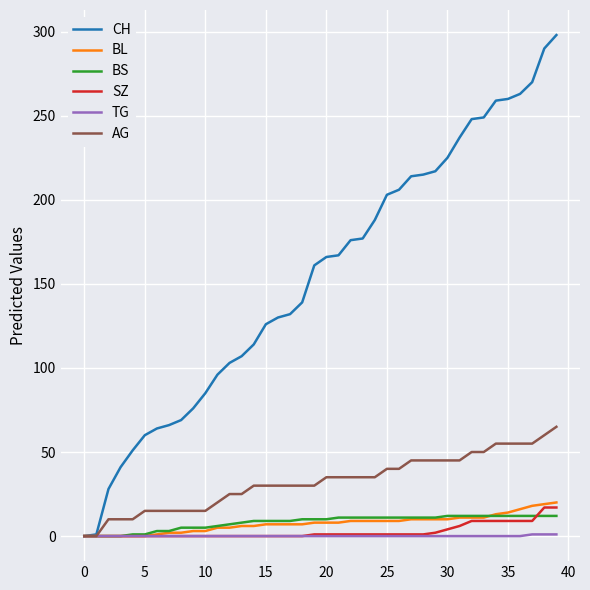

What is the maximum value shown in the chart?

298